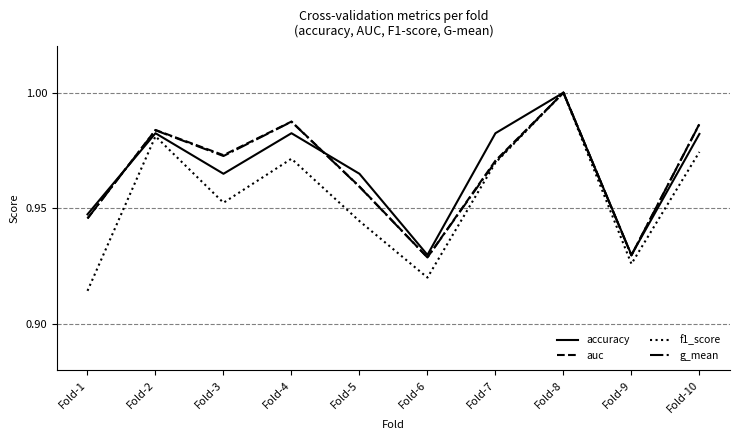

Where do accuracy and g_mean first cross each other?

Fold-1 and Fold-2